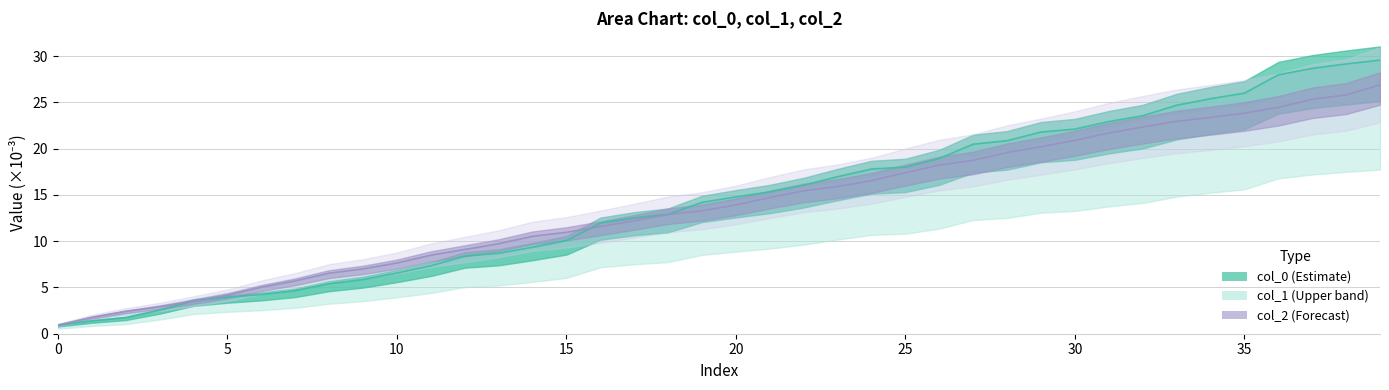

What is the label of the 10th point from the left?

9